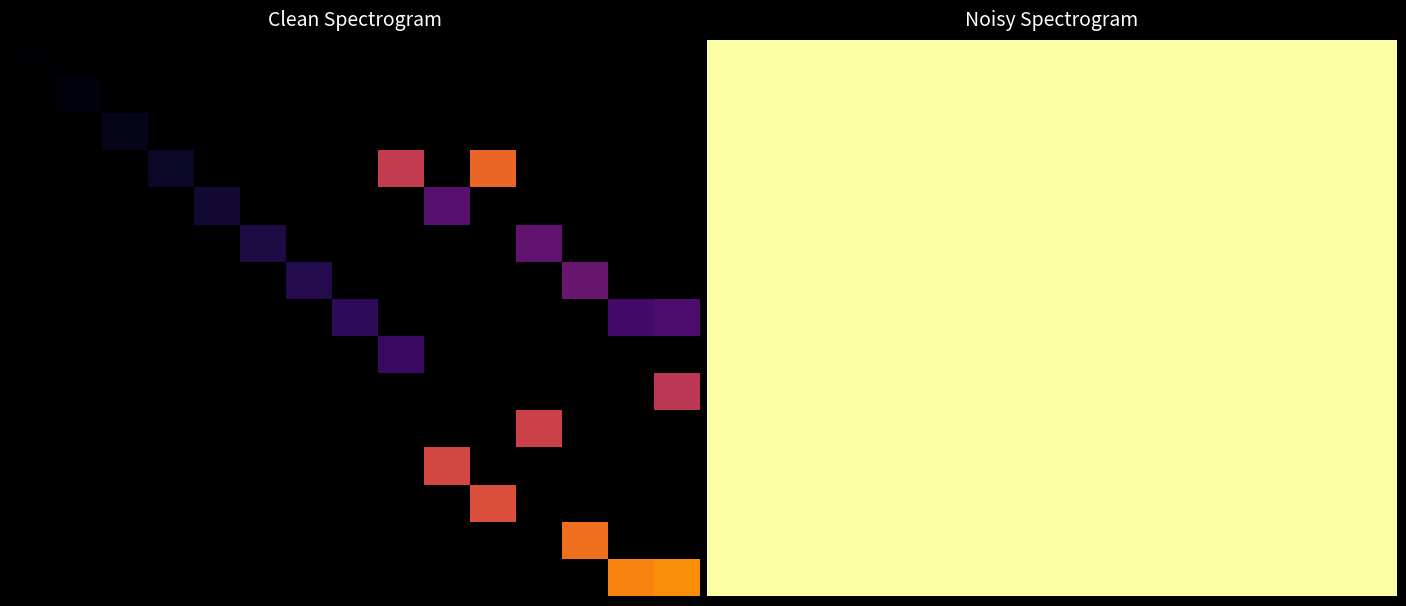

What is the greatest value displayed?

4601504.0